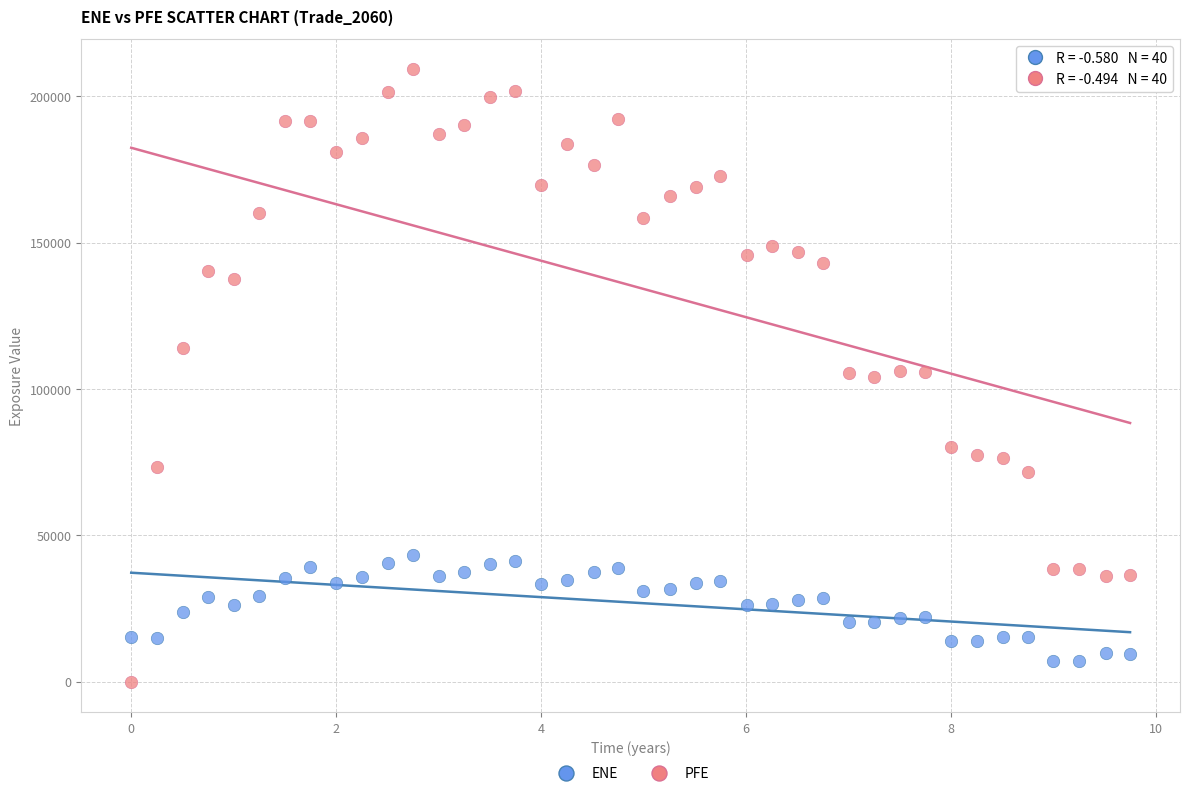

Across all data points, what is the range of X values (max minus min)?

9.7